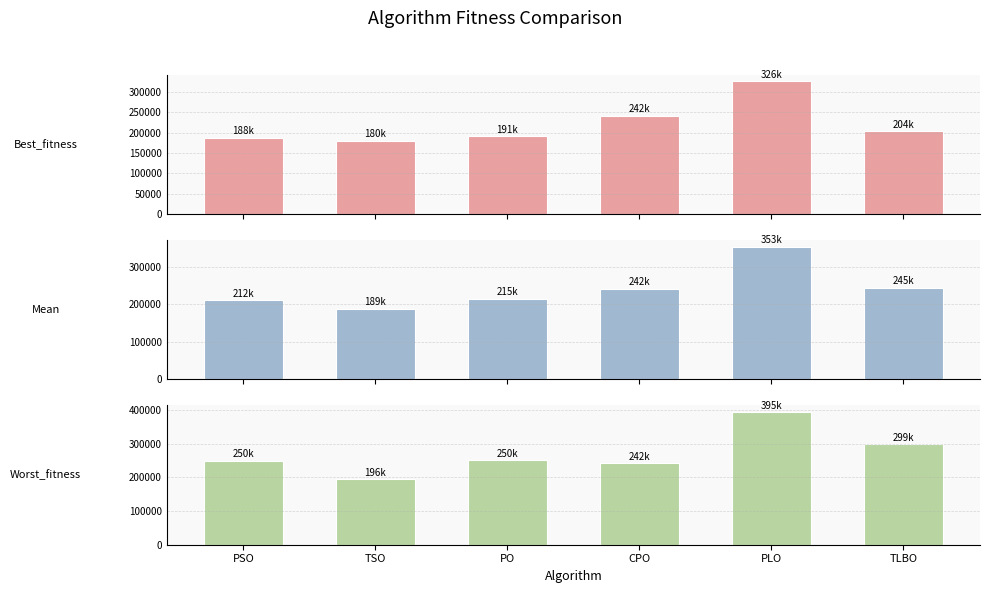

At which label does Mean first exceed 242004?

CPO